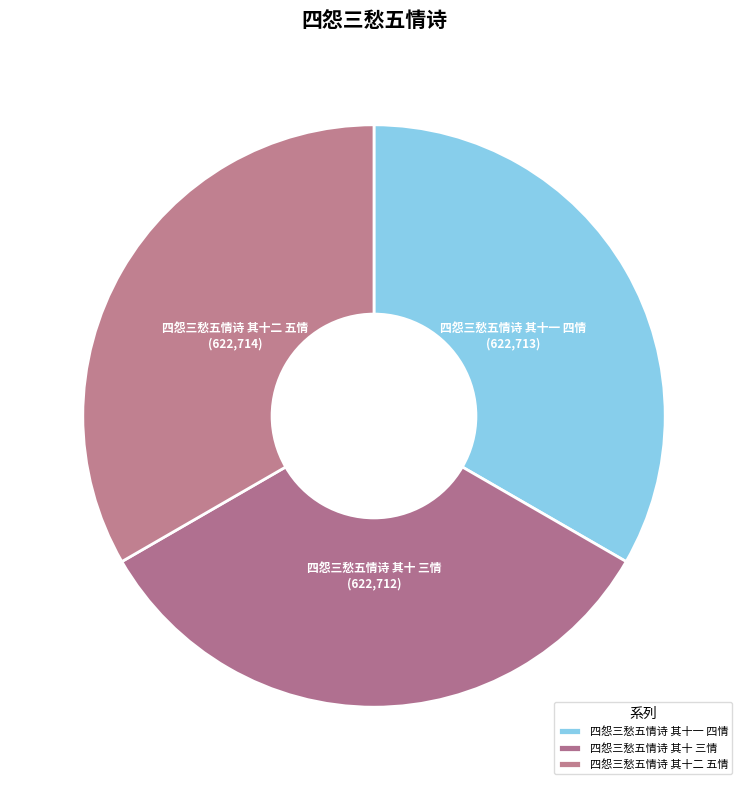

The 四怨三愁五情诗 其十一 四情 slice represents 33% of the pie. True or false?

True